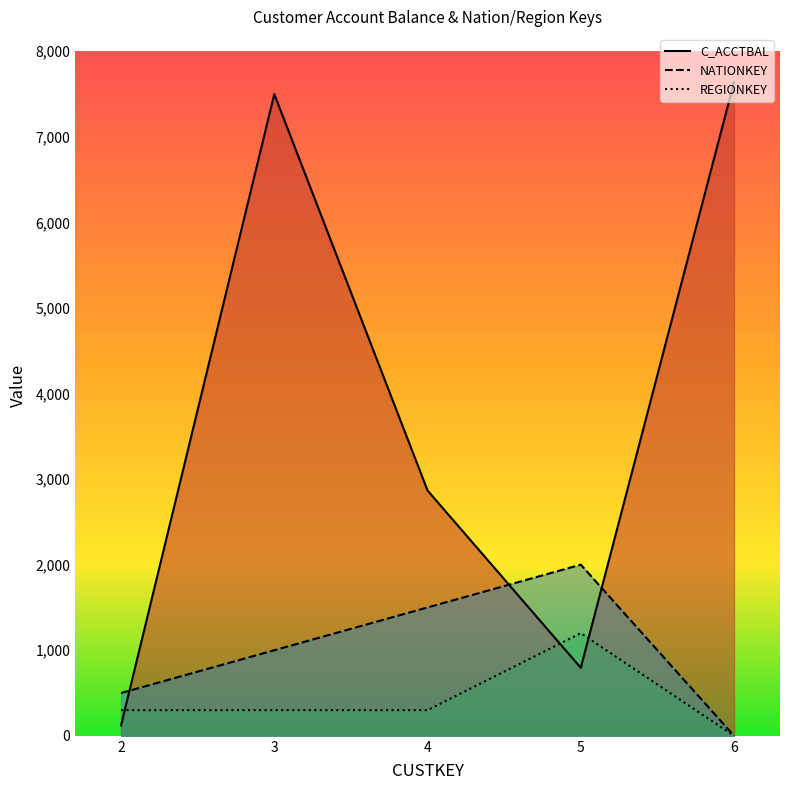

What is the difference between the highest and lowest values at 2?

378.4